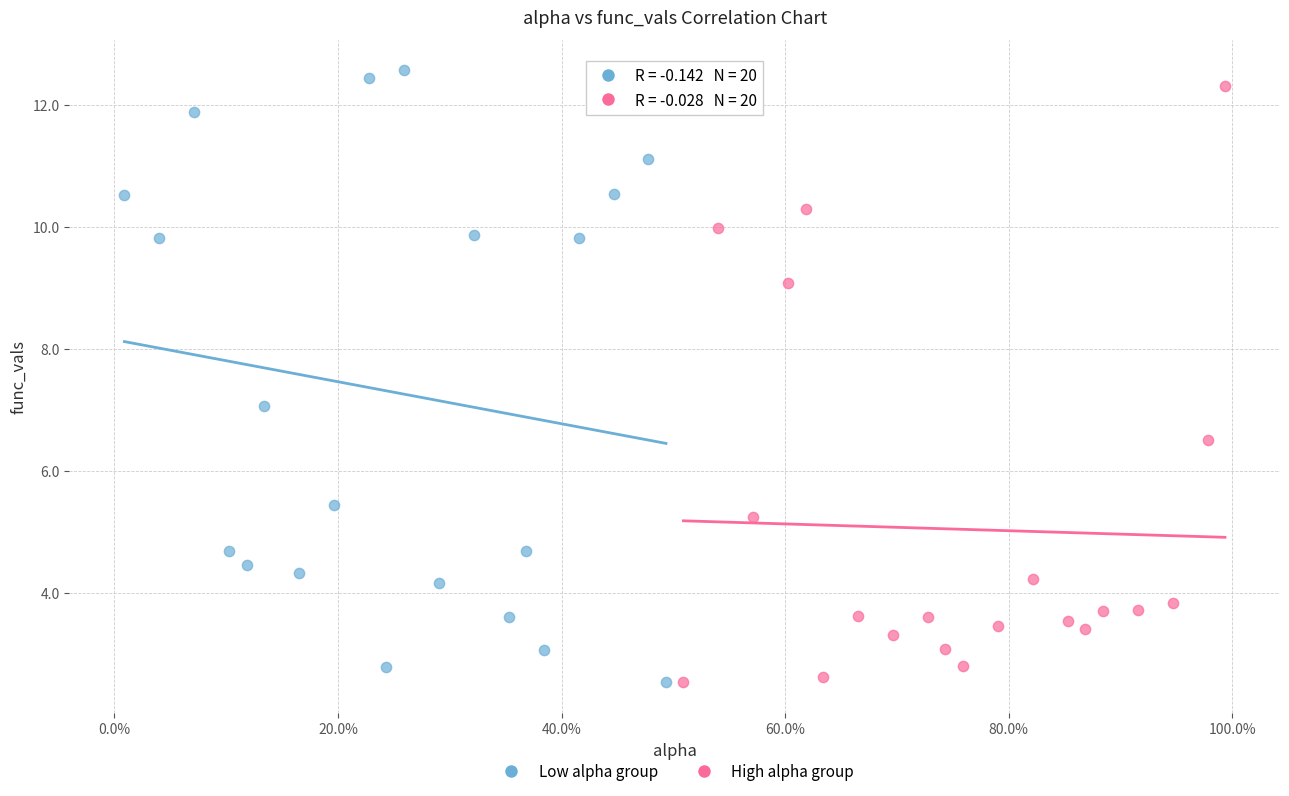

What are all the series names shown in the legend?

Low alpha group, High alpha group